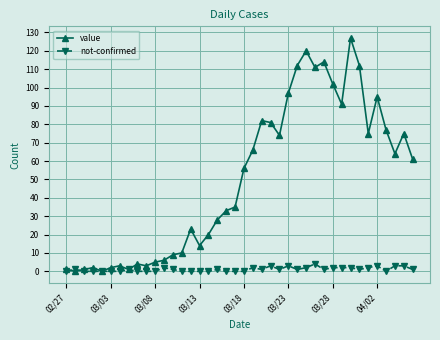

Rank the series by their maximum value, from highest to lowest.

value, not-confirmed